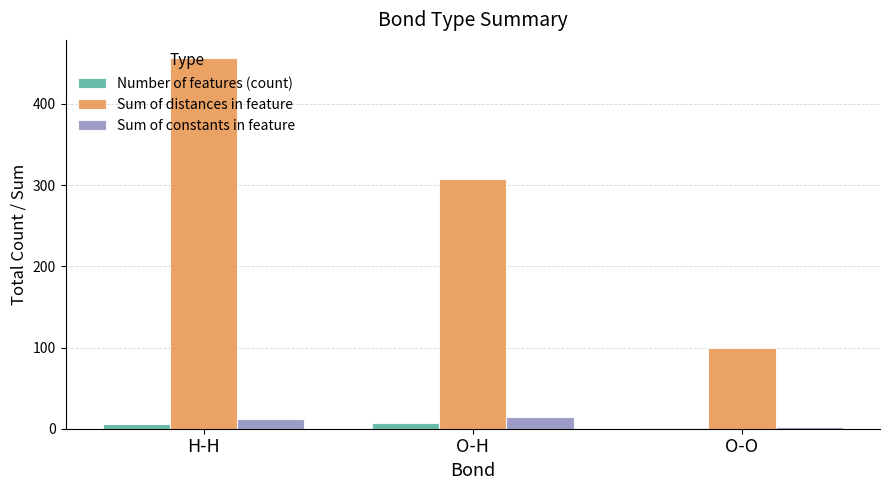

What is the highest value of the Sum of constants in feature series?

14